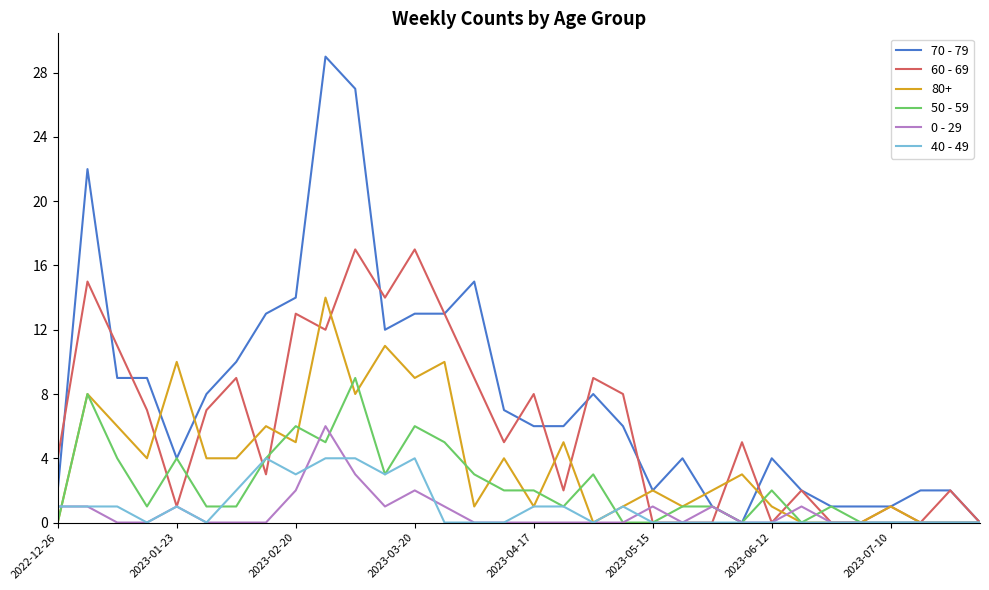

List the series in order of their peak value, highest first.

70 - 79, 60 - 69, 80+, 50 - 59, 0 - 29, 40 - 49